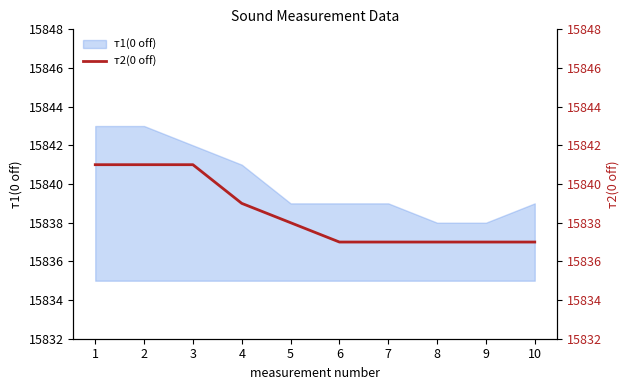

What is the approximate value at 4?

15839